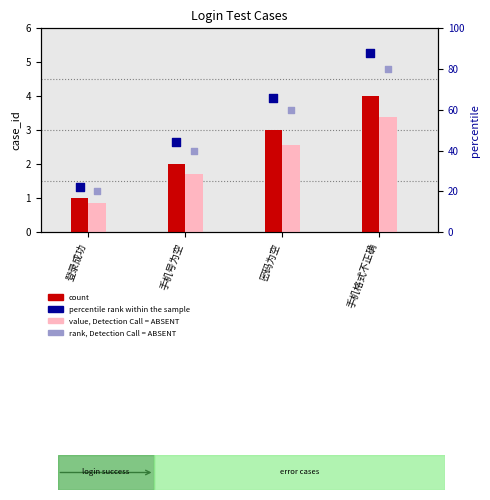

What are all the series names shown in the legend?

count, value, Detection Call = ABSENT, percentile rank within the sample, rank, Detection Call = ABSENT